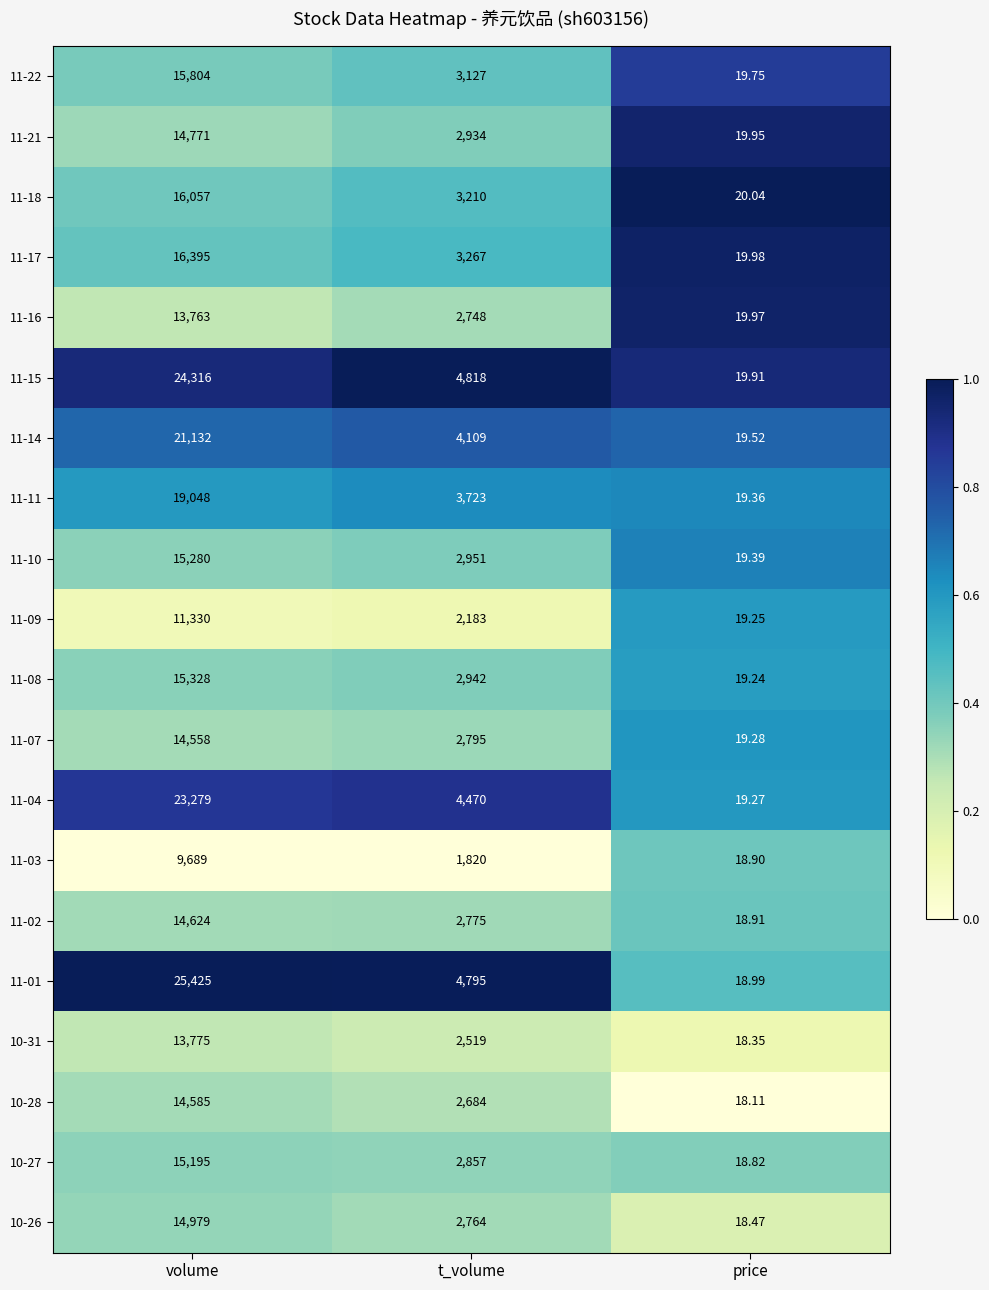

Which series has the widest spread of values?

11-01